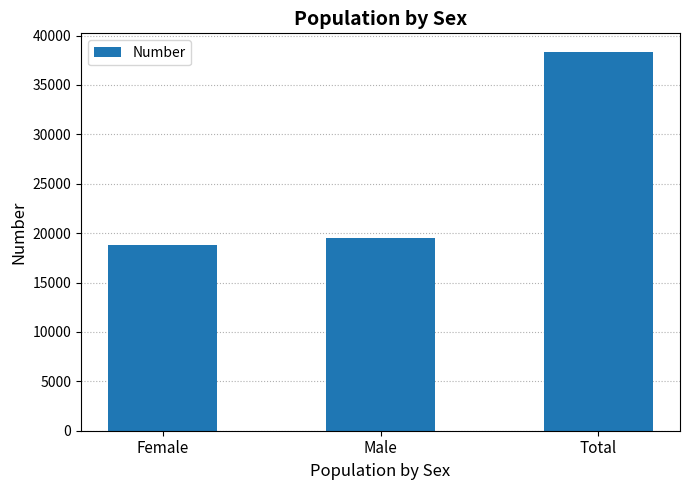

What is the smallest value displayed?

18770